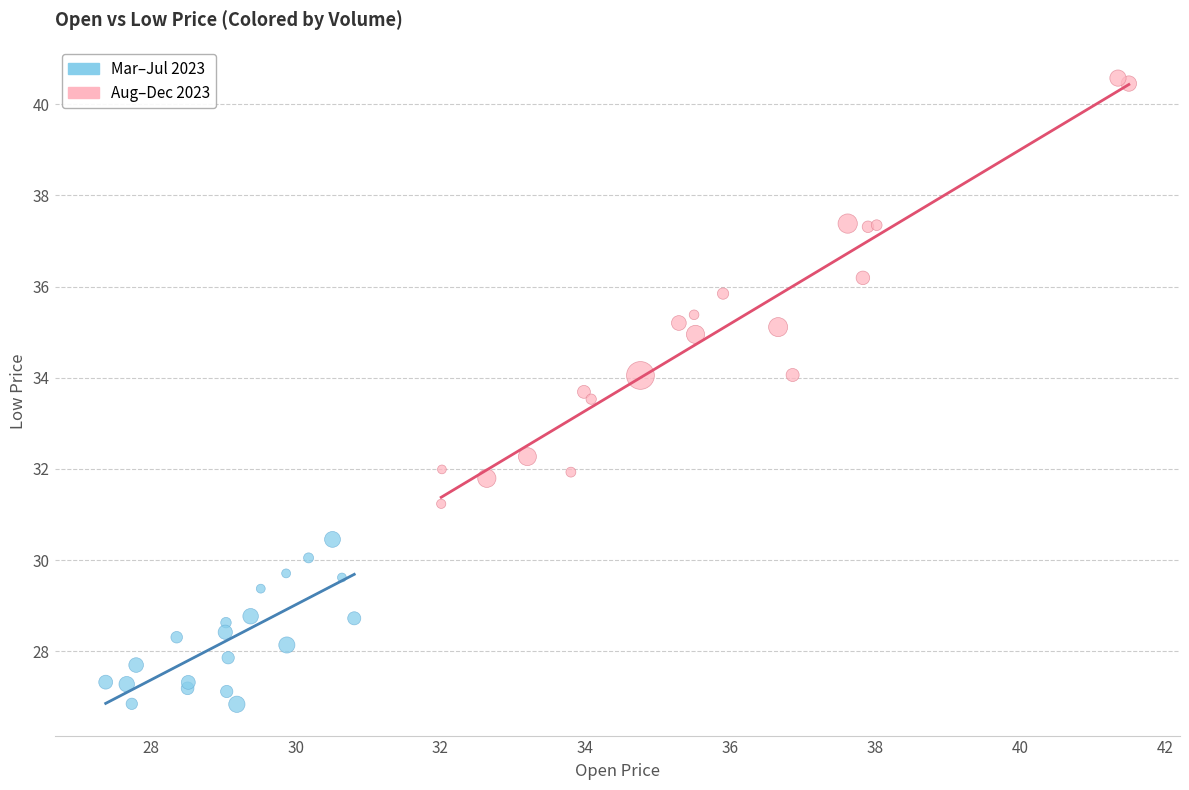

Which series contains the lowest Y value?

Mar–Jul 2023